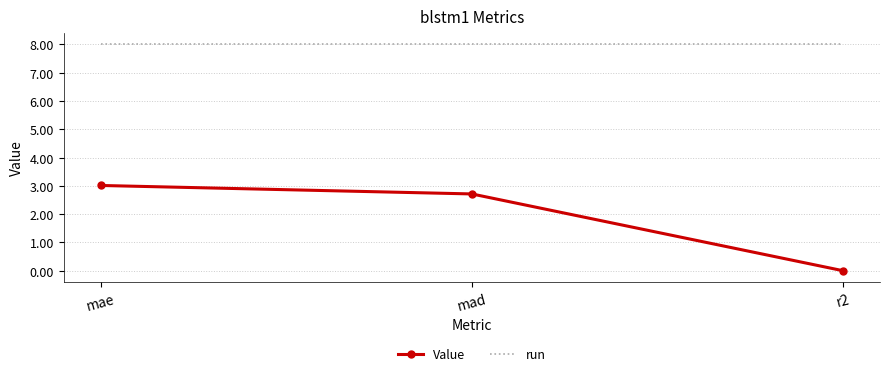

What position from the left is mae?

1